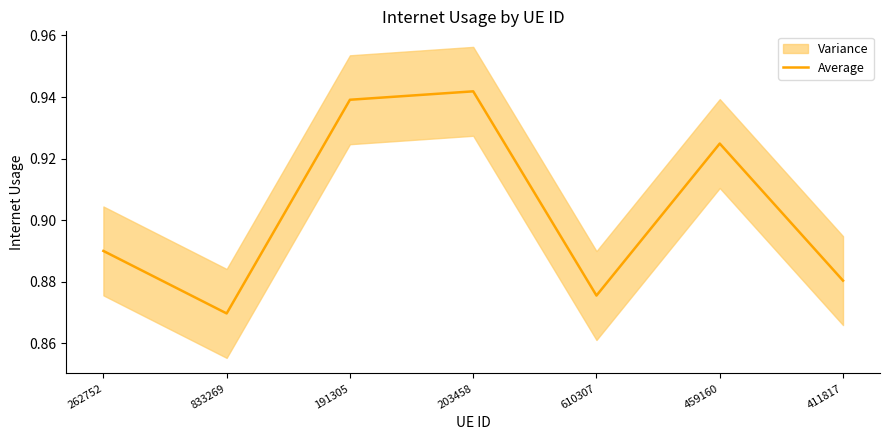

Which category has the lowest value across all series?

833269